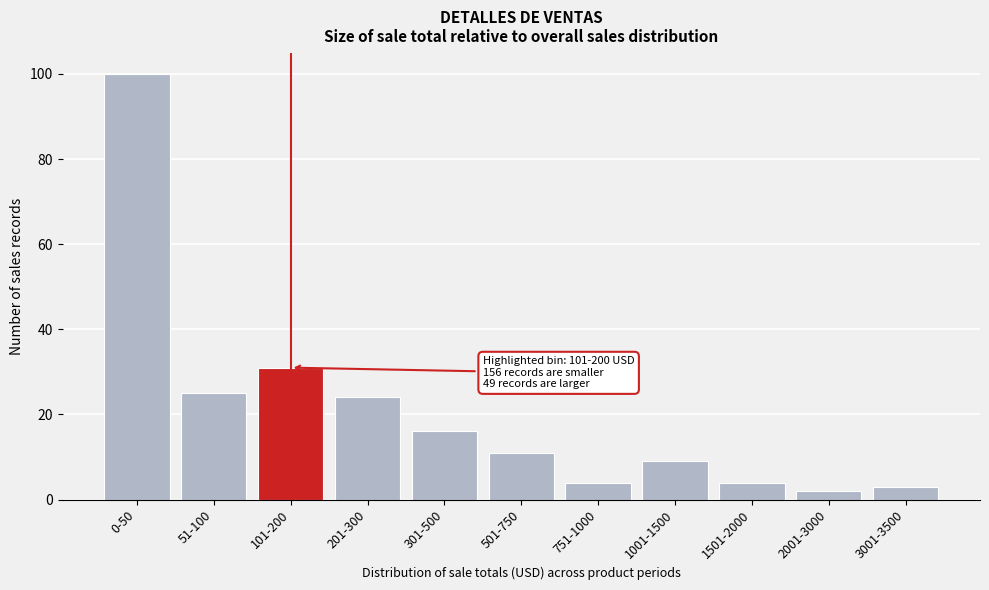

Reading left to right, transcribe all the data shown in this chart.

100	25	31	24	16	11	4	9	4	2	3